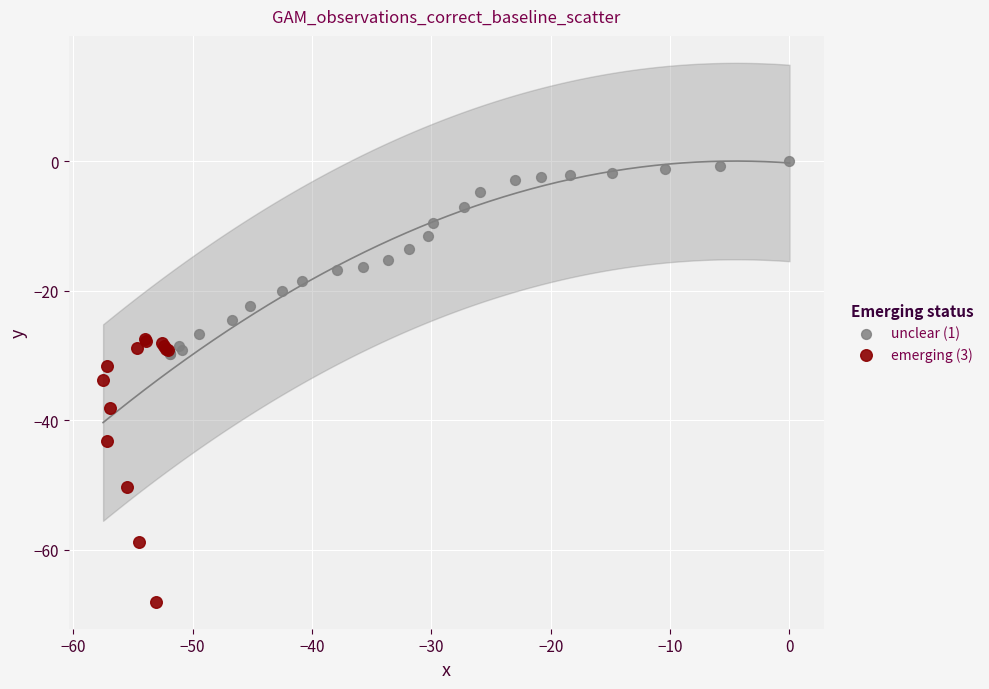

Which series reaches the maximum Y coordinate?

unclear (1)